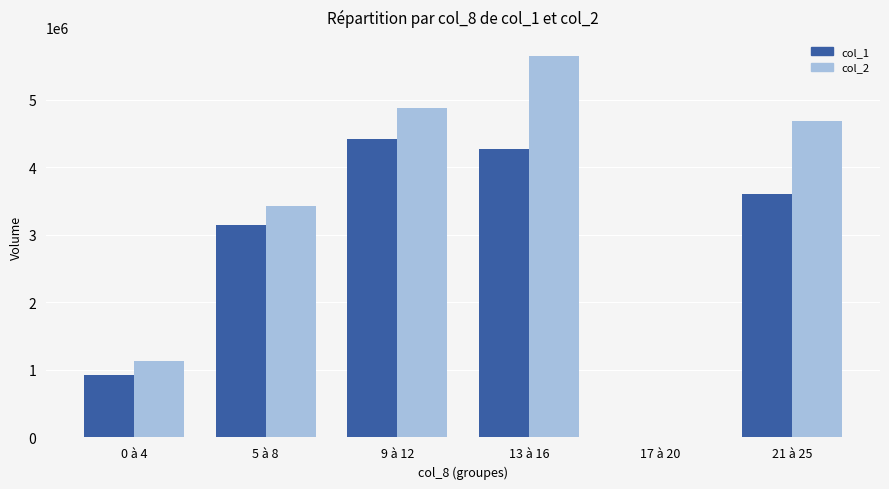

True or false: col_1 has a value of 1785495 at 17 à 20.

False